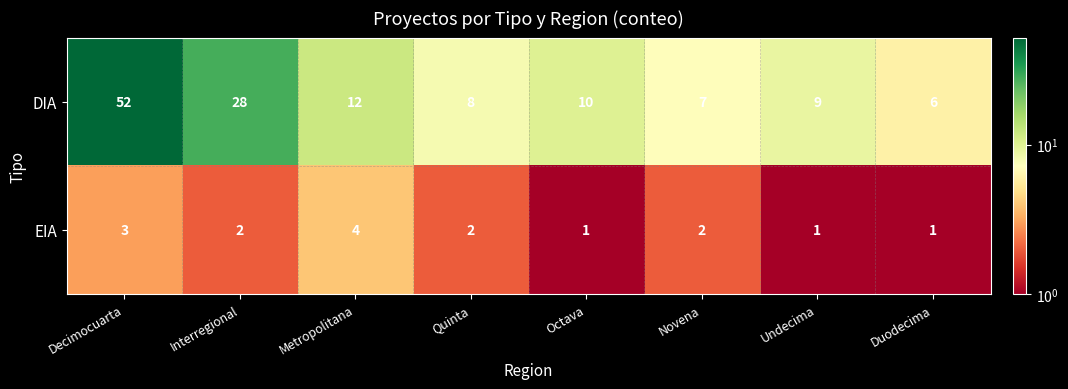

At Octava, list the series in order from smallest to largest.

EIA, DIA